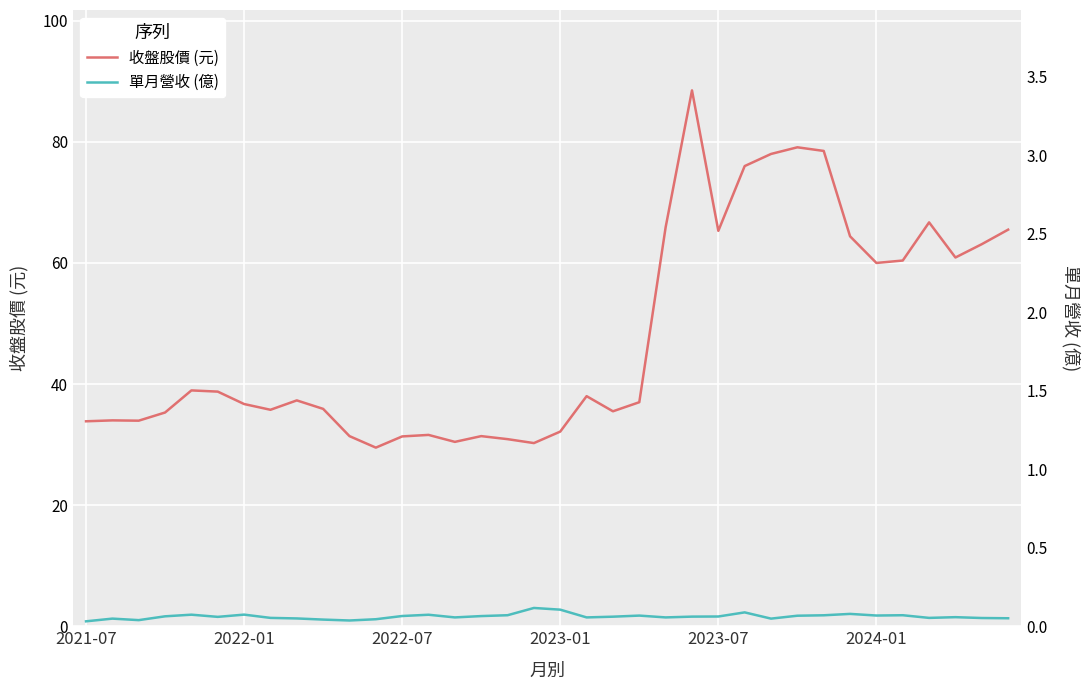

At how many categories does at least one series exceed 28?

36